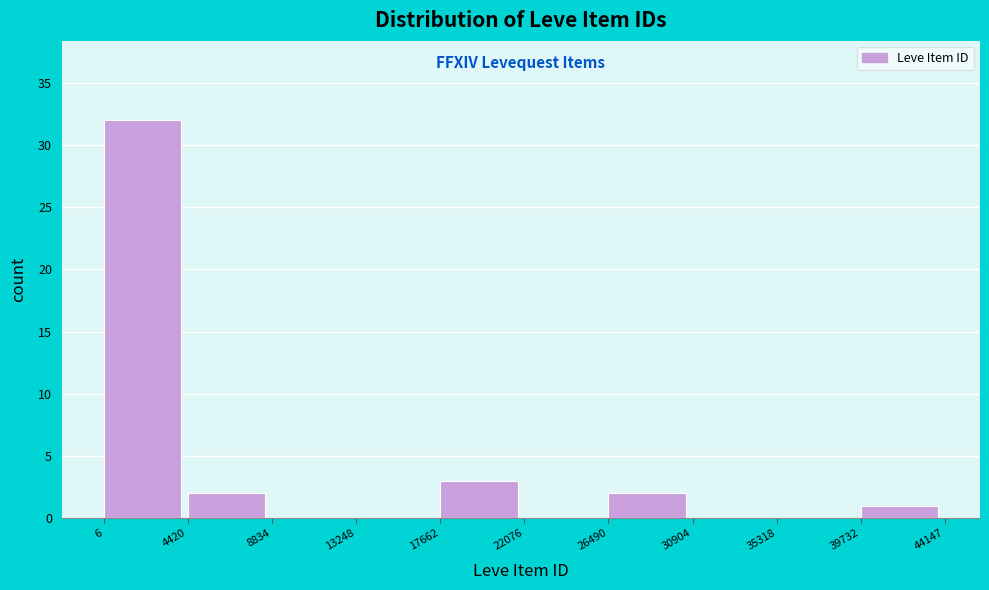

Which range on the x-axis has the tallest bar?

6 to 4420